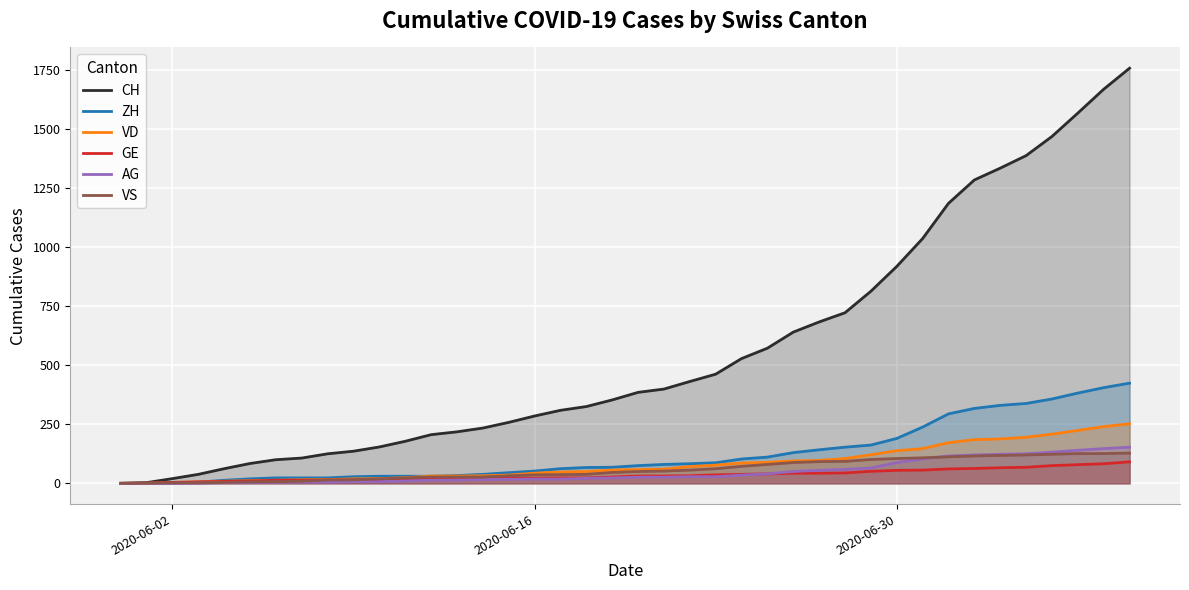

What is the difference between the highest and lowest values at 2020-06-16?

267